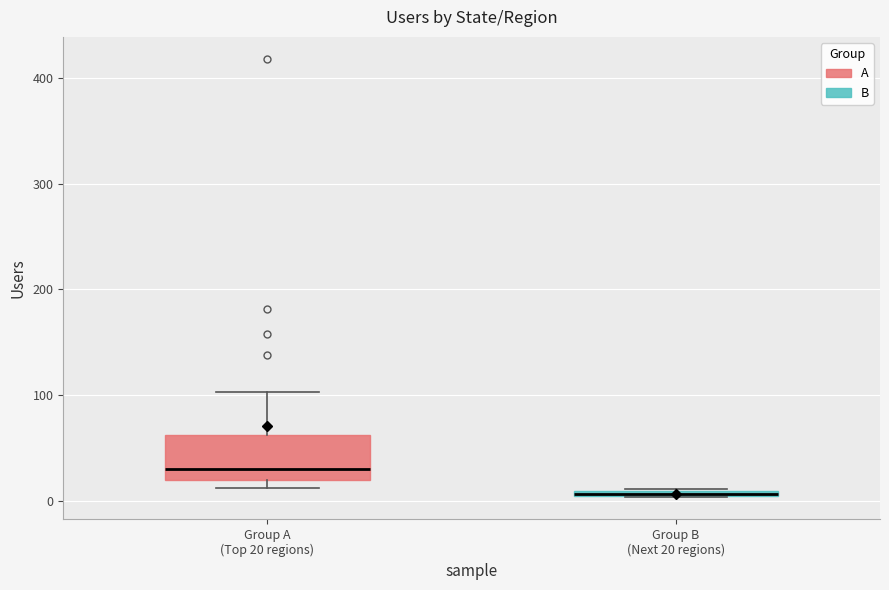

Where is the lower edge of the box for Group A (Top 20 regions) on the y-axis? The values are not printed on the chart, so give them approximately, as read against the axis.

20